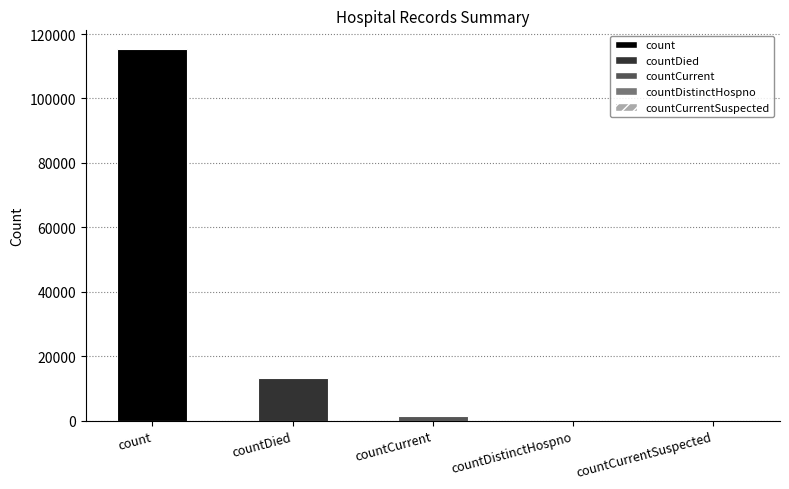

The countCurrent series shows 2020 at count. True or false?

False